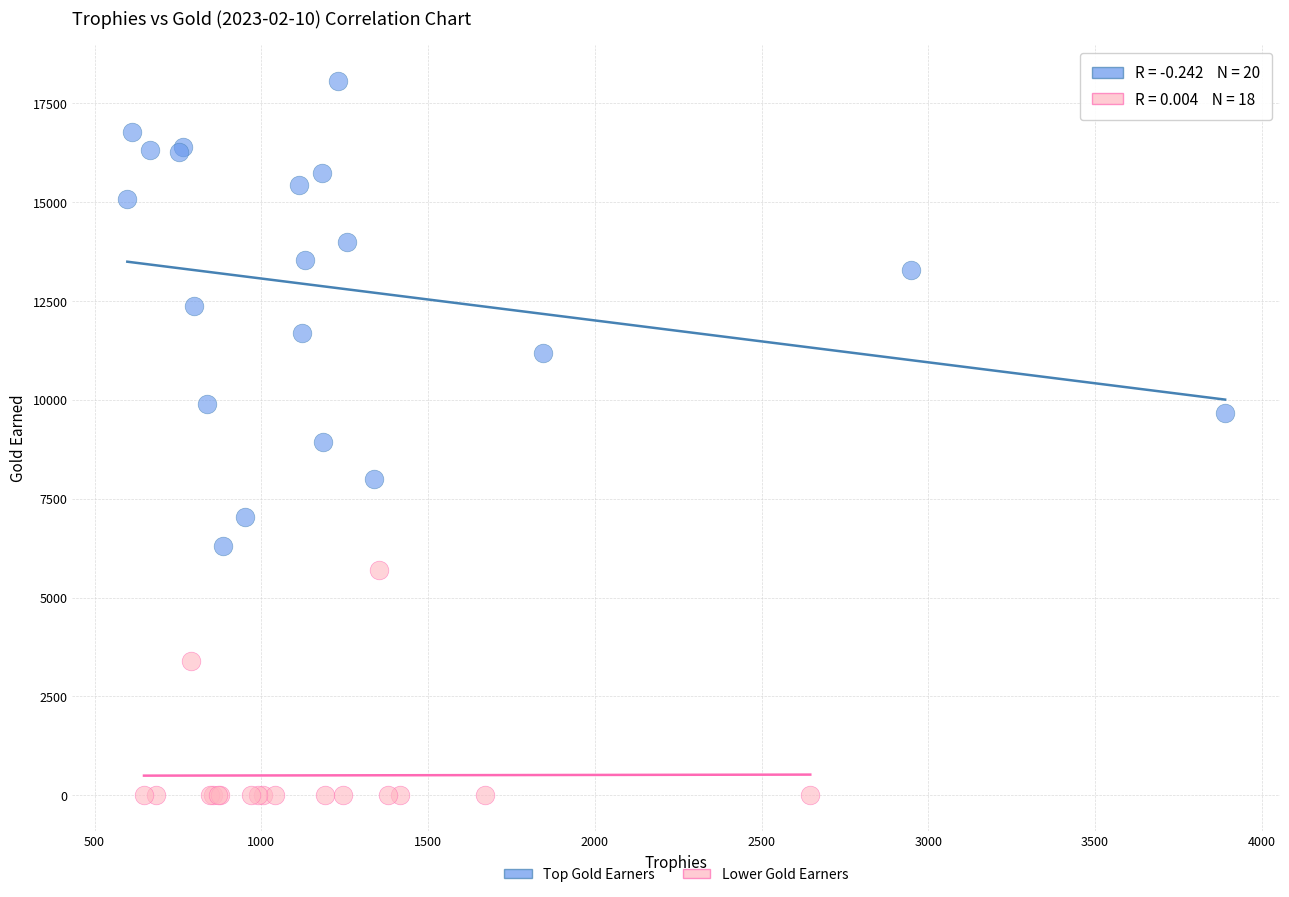

Which series contains the highest Y value?

Top Gold Earners